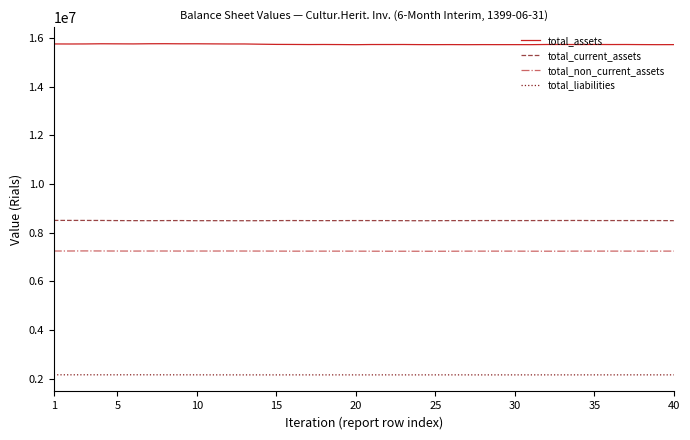

Which series has the largest total across all categories?

total_assets